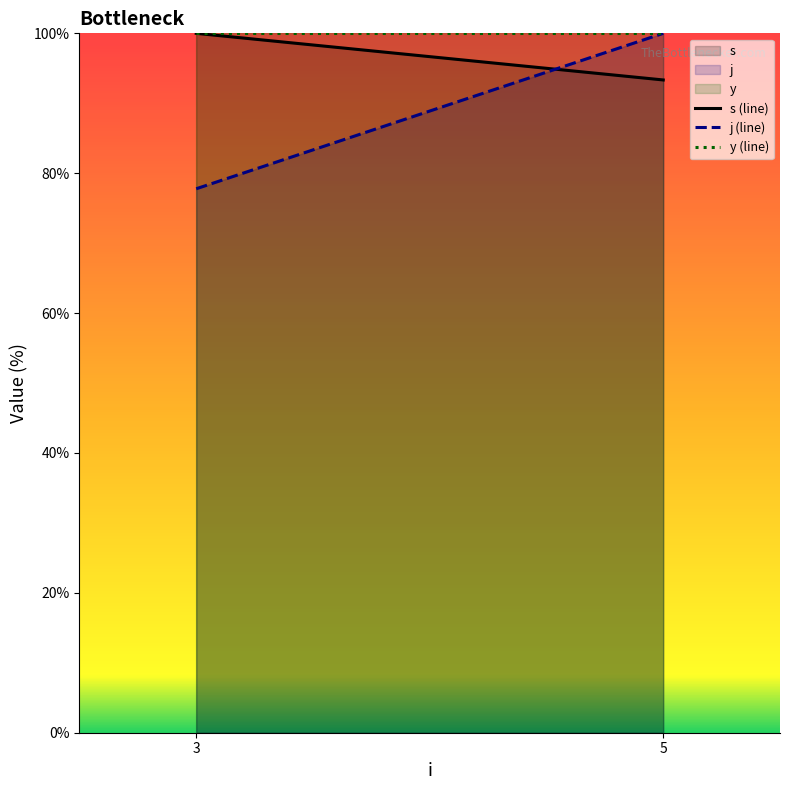

What is the sum of all y (line) values?

200.0